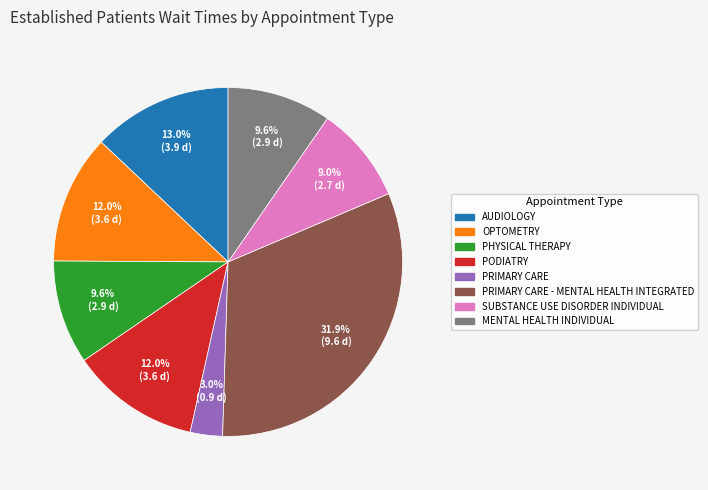

To the nearest percent, what is the difference between the largest and smallest slice percentages?

29%